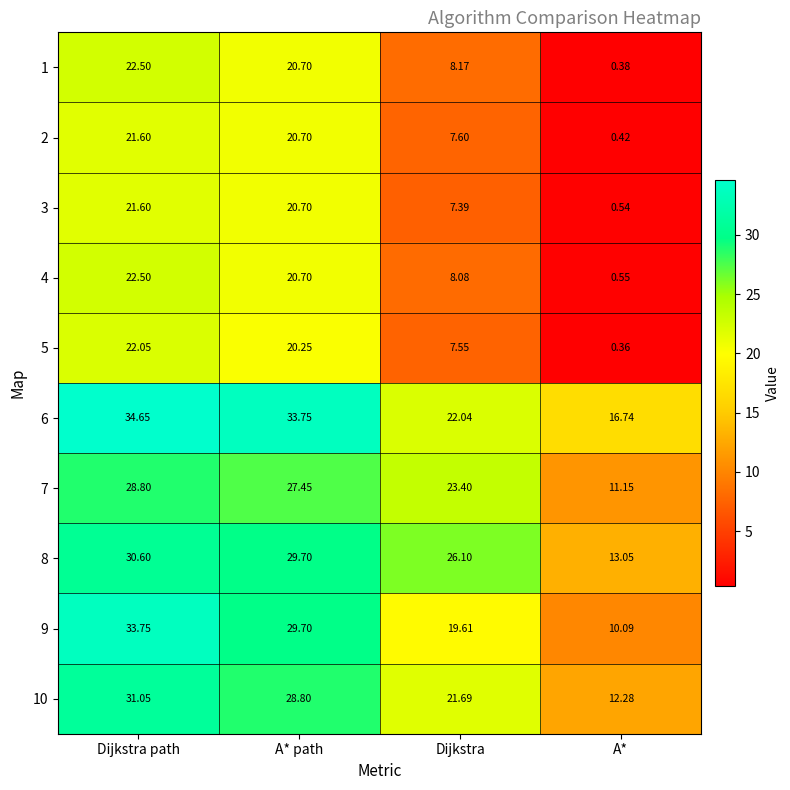

At which category does the chart reach its minimum across all series?

A*